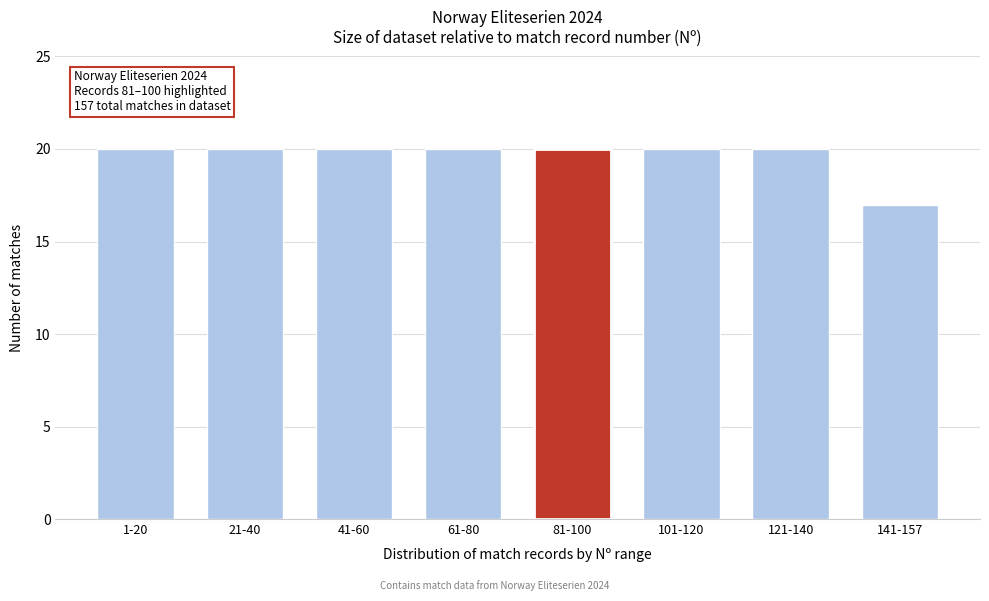

Reading left to right, extract all data points from this chart.

1-20=20	21-40=20	41-60=20	61-80=20	81-100=20	101-120=20	121-140=20	141-157=17